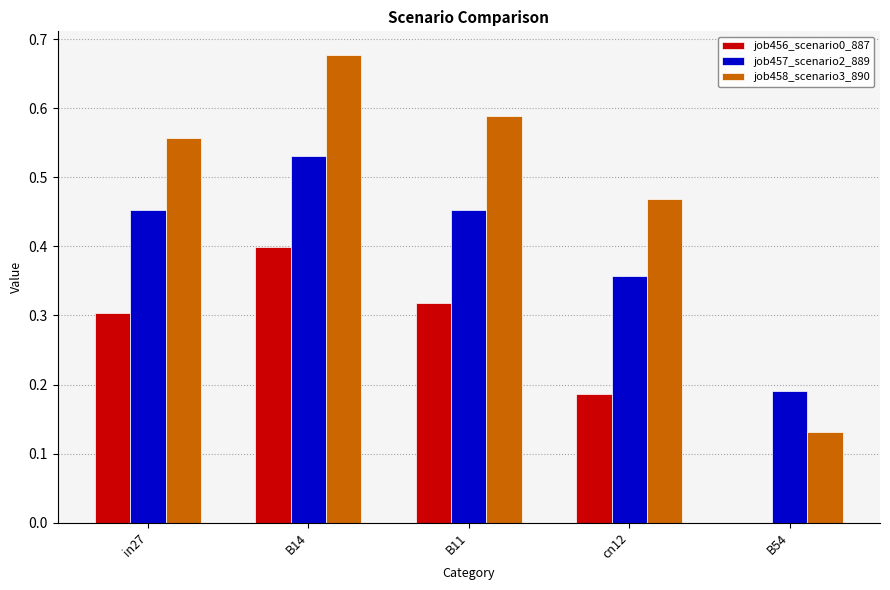

True or false: job458_scenario3_890 has a value of 0.4 at B11.

False